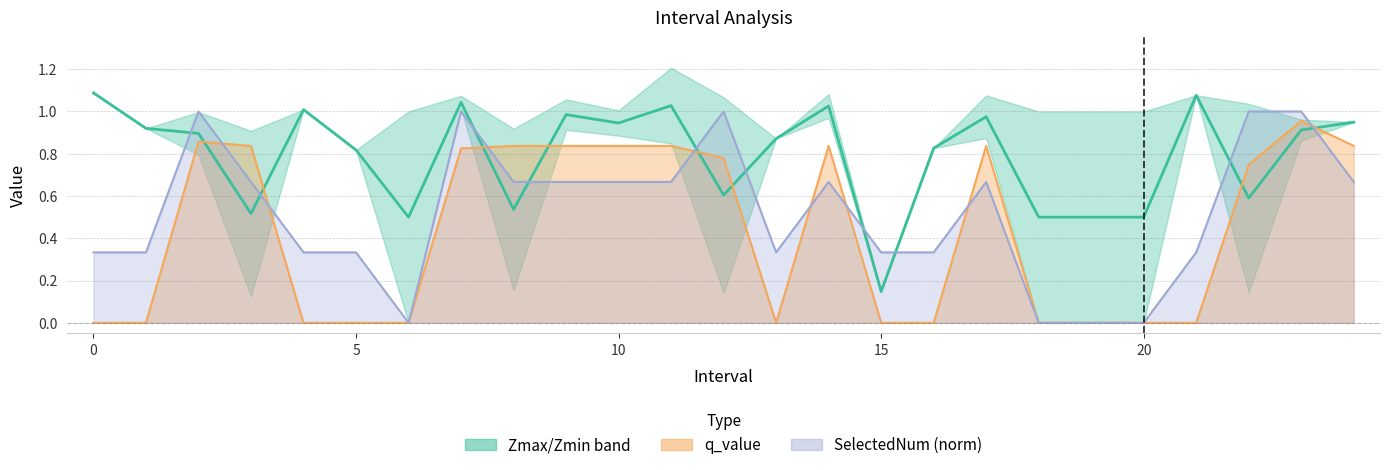

Between 9 and 14, which is larger?

14